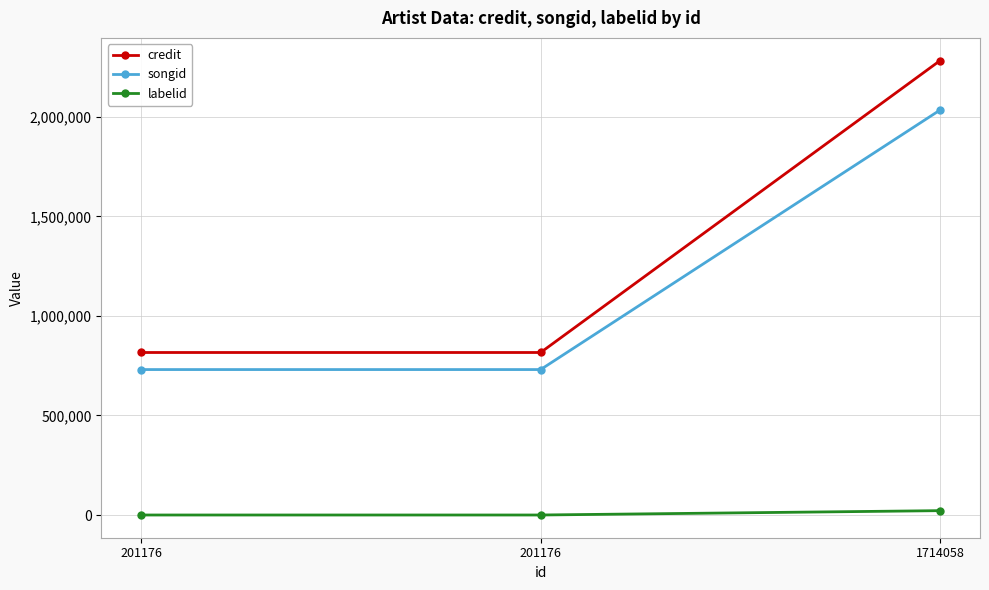

How many data points in songid are above 730710?

1